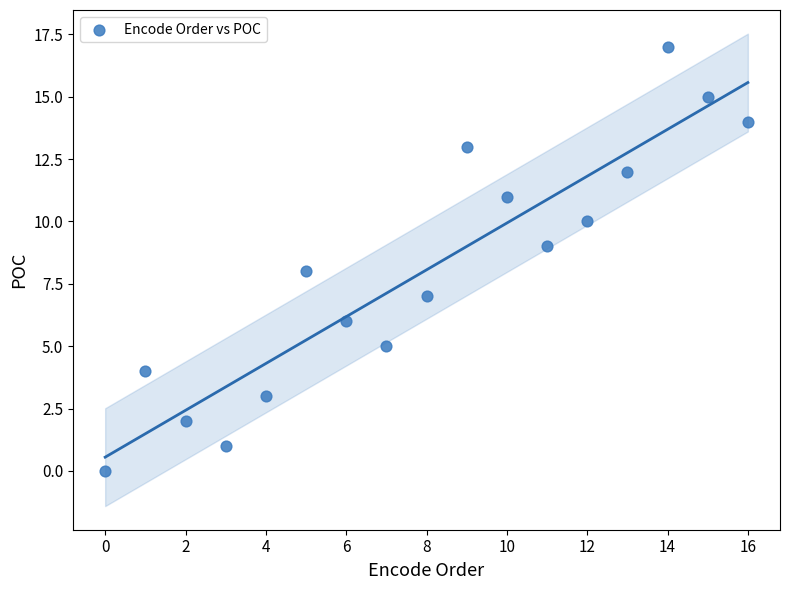

What is the range of Y values (max minus min)?

17